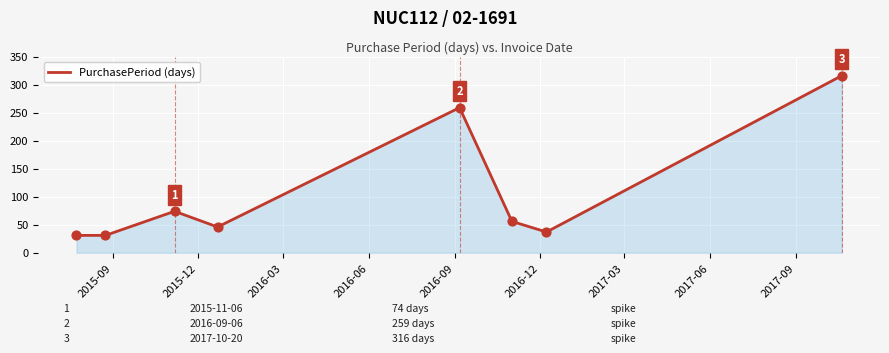

True or false: there are more than 1 points higher than both neighbors.

True